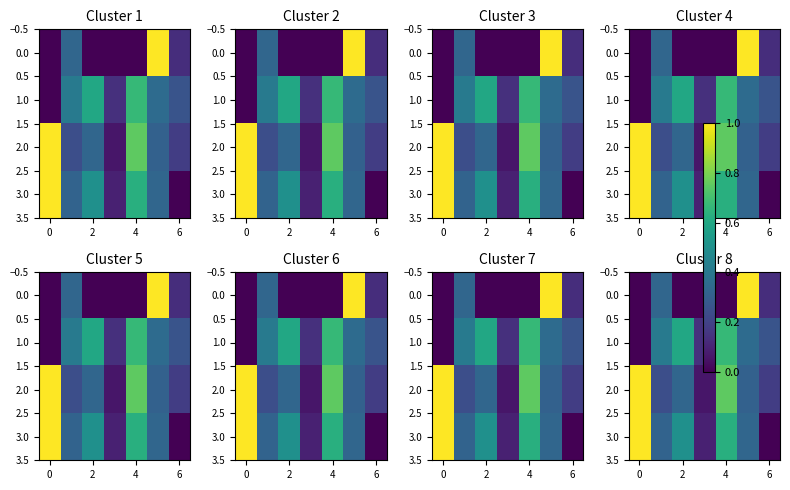

What is the difference between the second highest and minimum values in the 0.0 series?

0.3